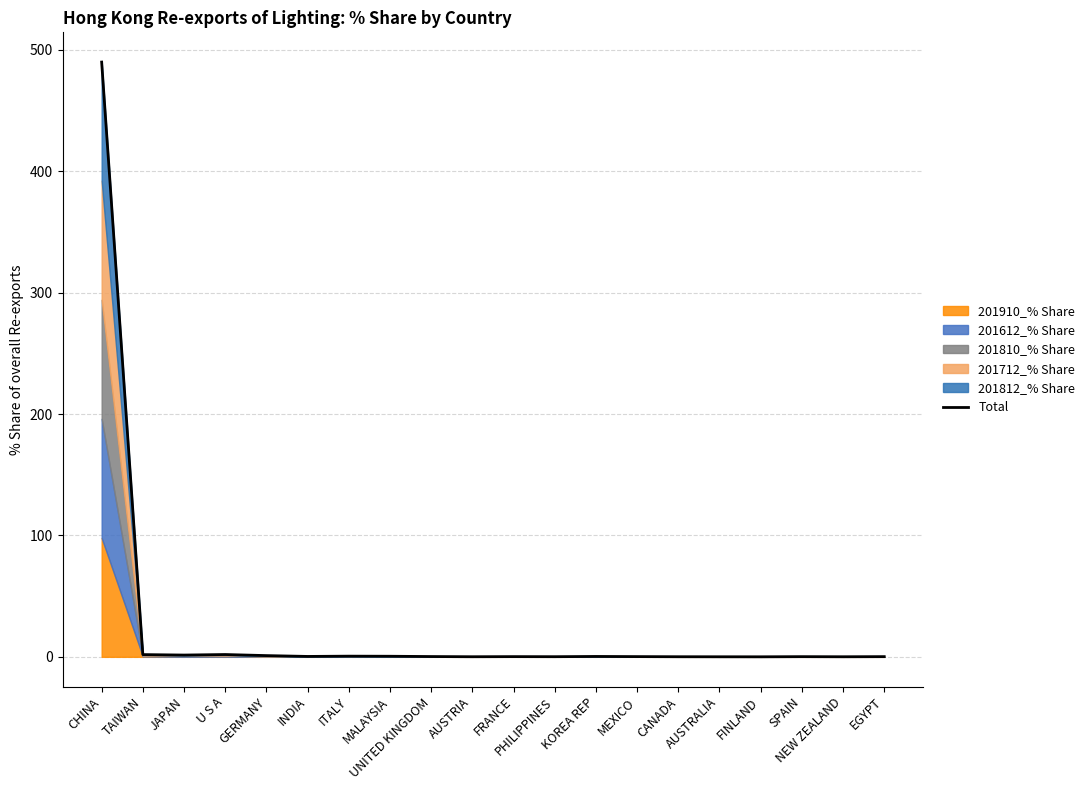

What is the change in value from TAIWAN to NEW ZEALAND?

-1.8